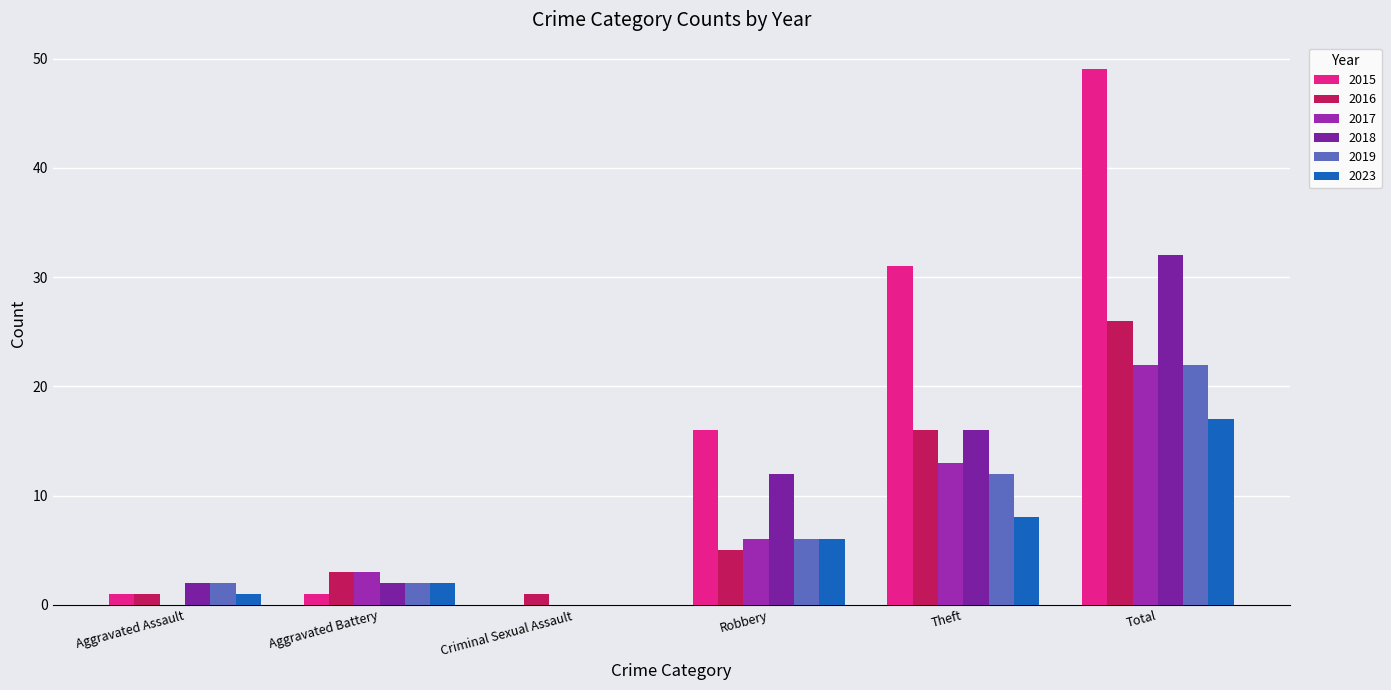

How many positive values does the 2018 series have?

5